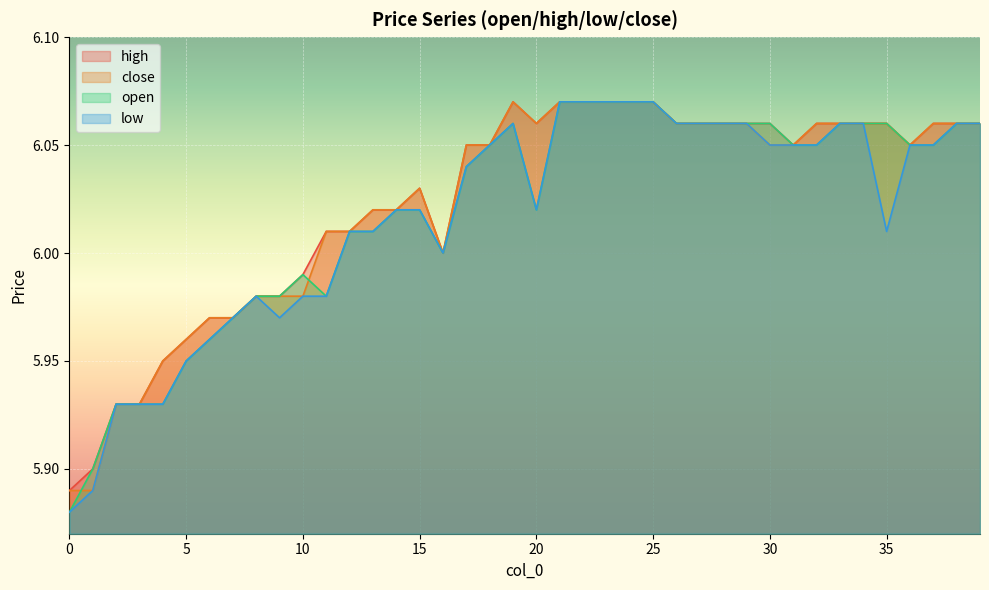

Is it true that open equals 6.1 at 21?

True